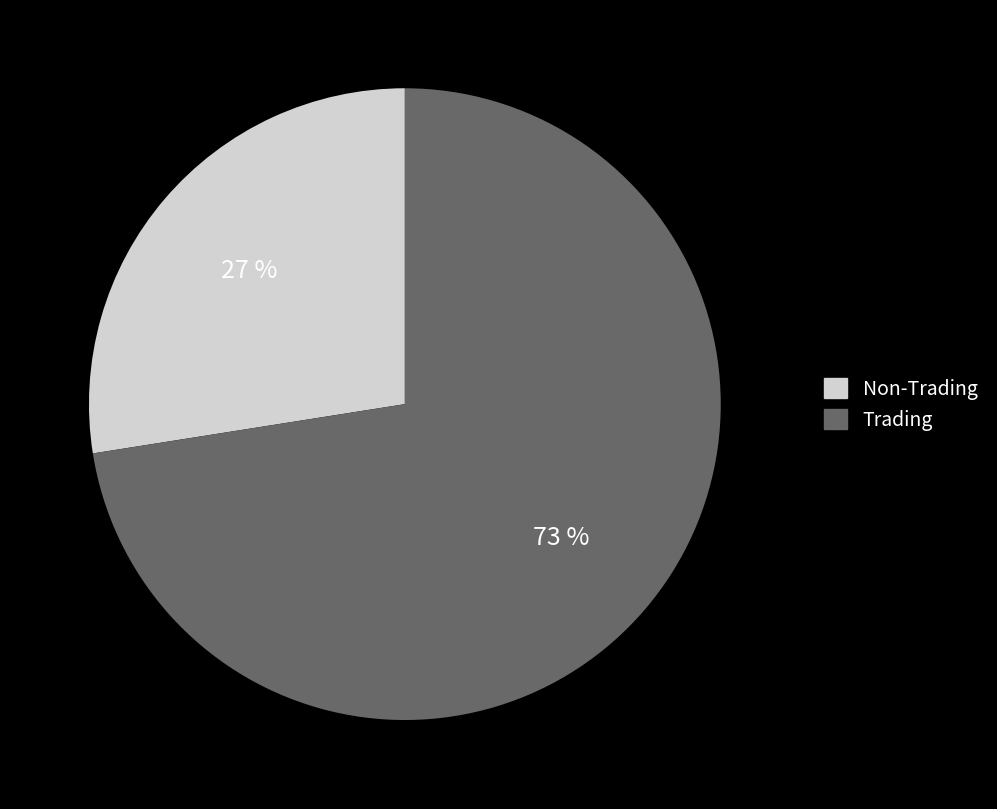

Is there any slice that represents more than half of the pie?

Yes